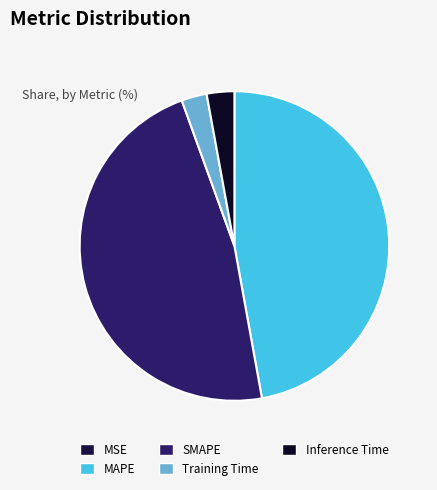

To the nearest percent, what is the difference between the Inference Time and SMAPE slice percentages?

44%